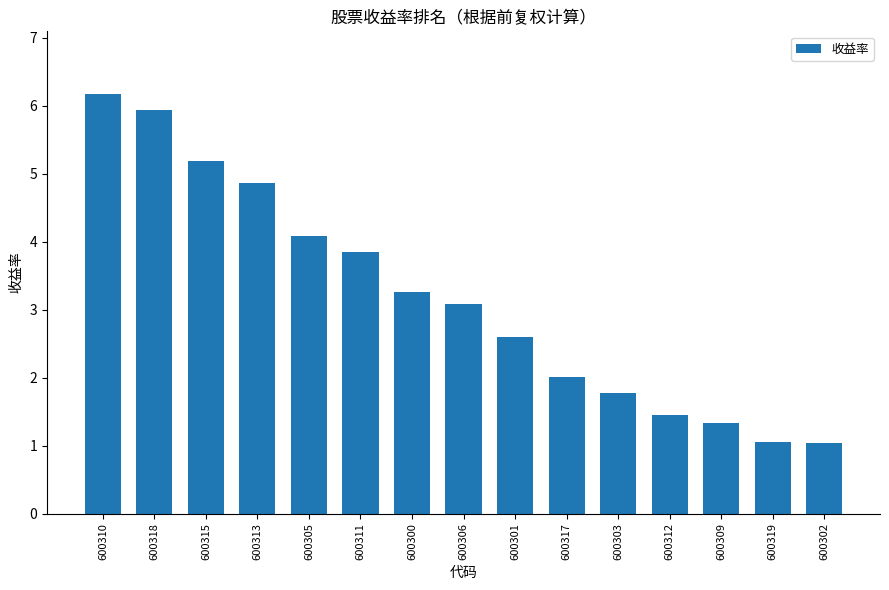

Is it true that the value at 600311 is 1.8?

False